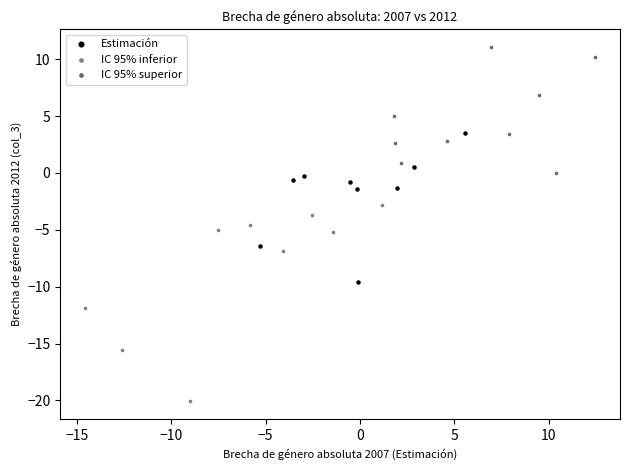

Which series contains the lowest Y value?

IC 95% inferior